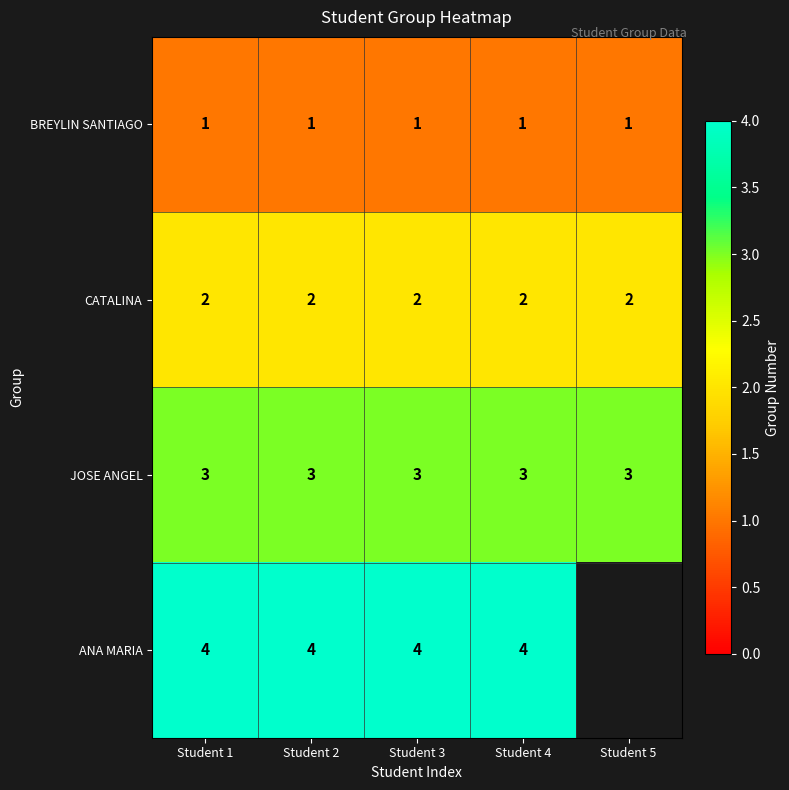

At Student 4, list the series in order from smallest to largest.

BREYLIN SANTIAGO, CATALINA, JOSE ANGEL, ANA MARIA